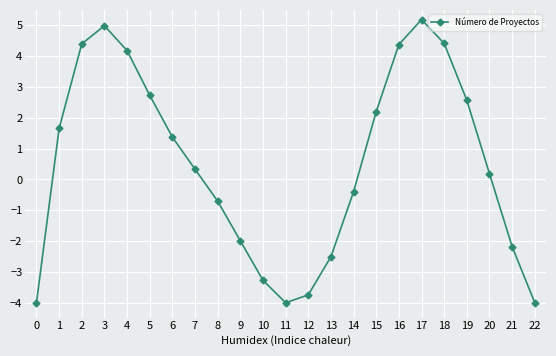

What is the value of the 1st point from the left?

-4.0